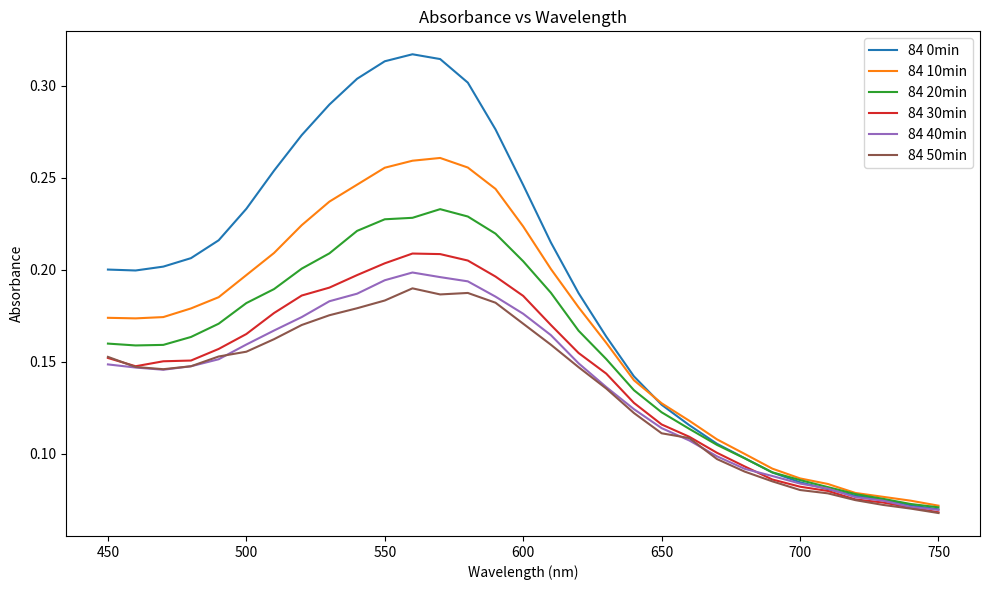

Which series has the largest range (max minus min)?

84 0min